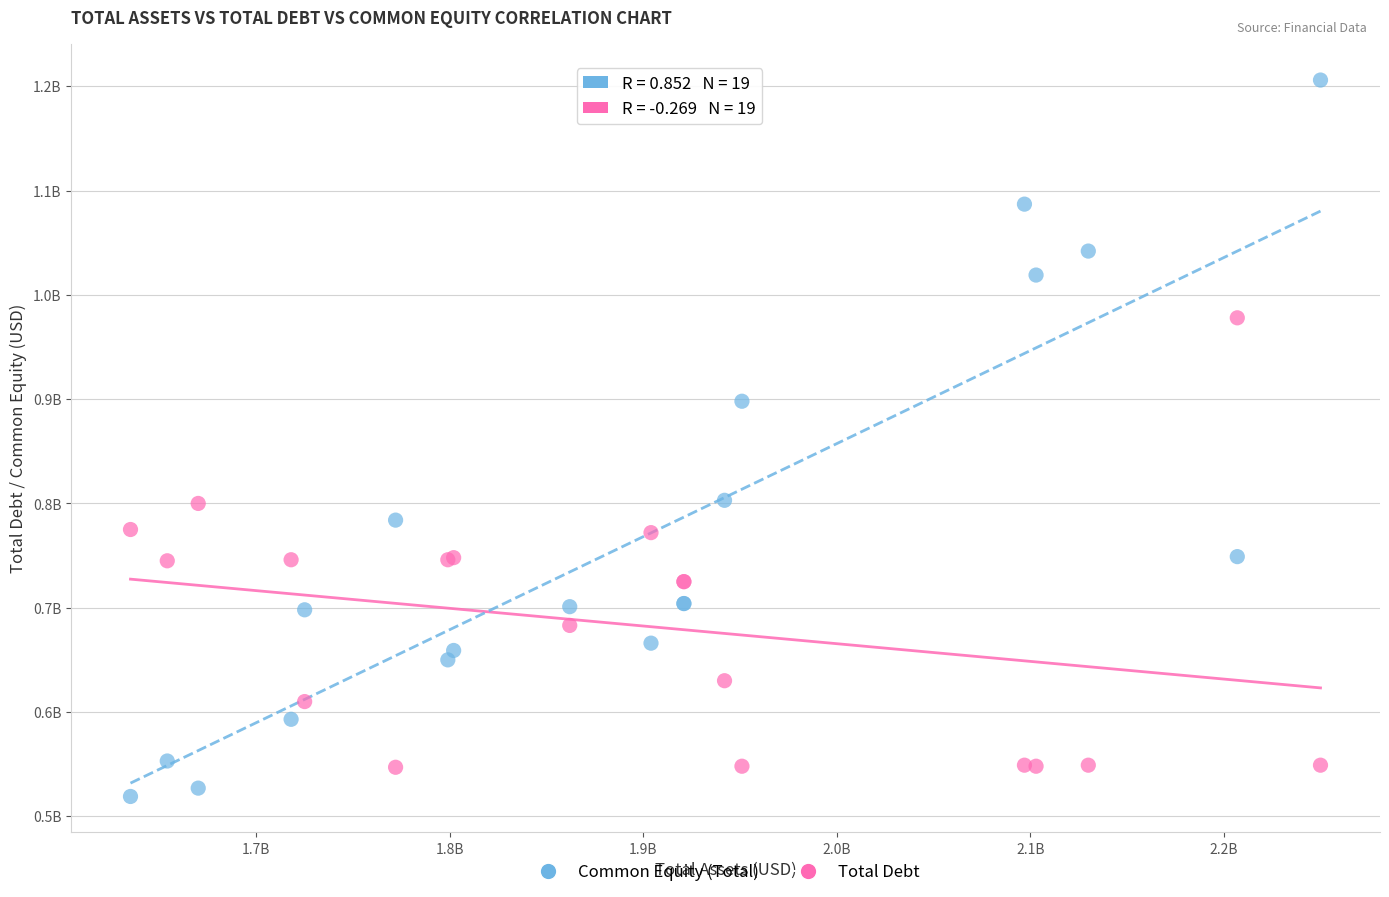

Which series contains the lowest Y value?

Common Equity (Total)